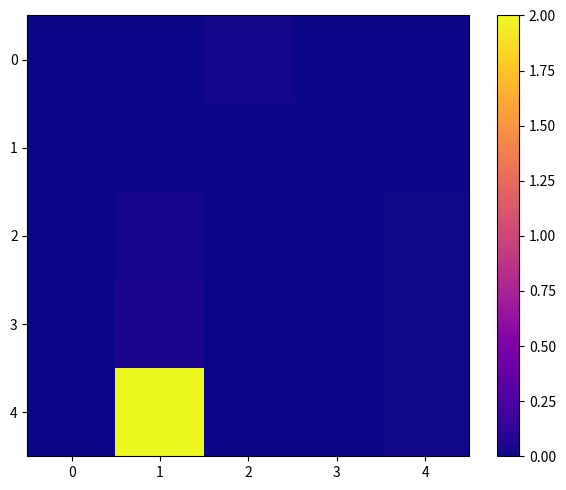

Count the number of categories in the chart.

5